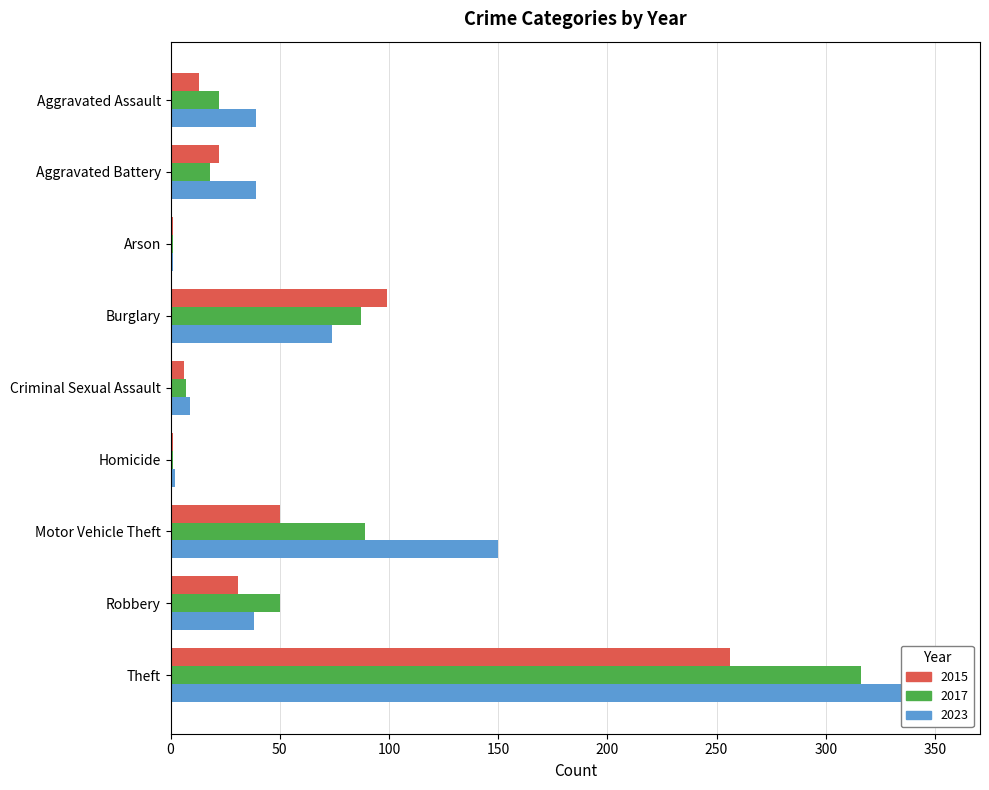

What is the label of the 3rd bar from the left?

Arson